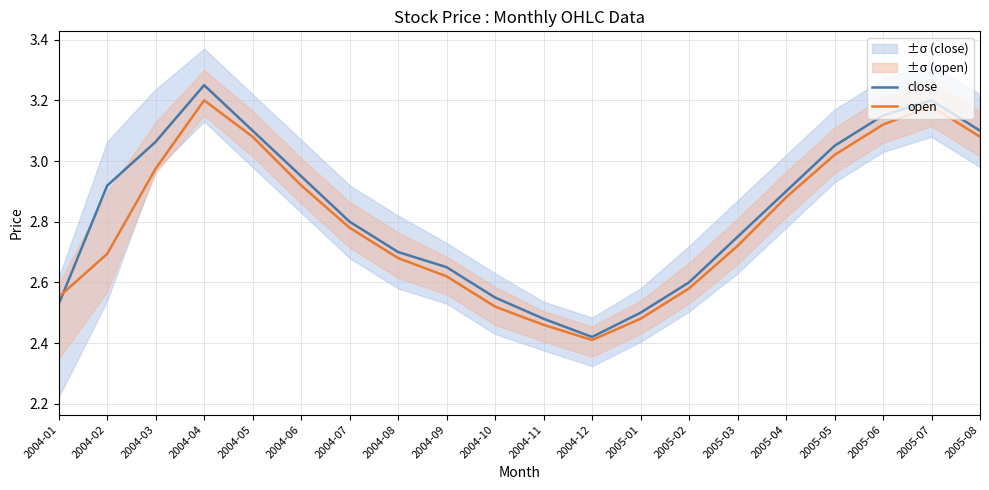

How many interior local valleys does the close series have?

1